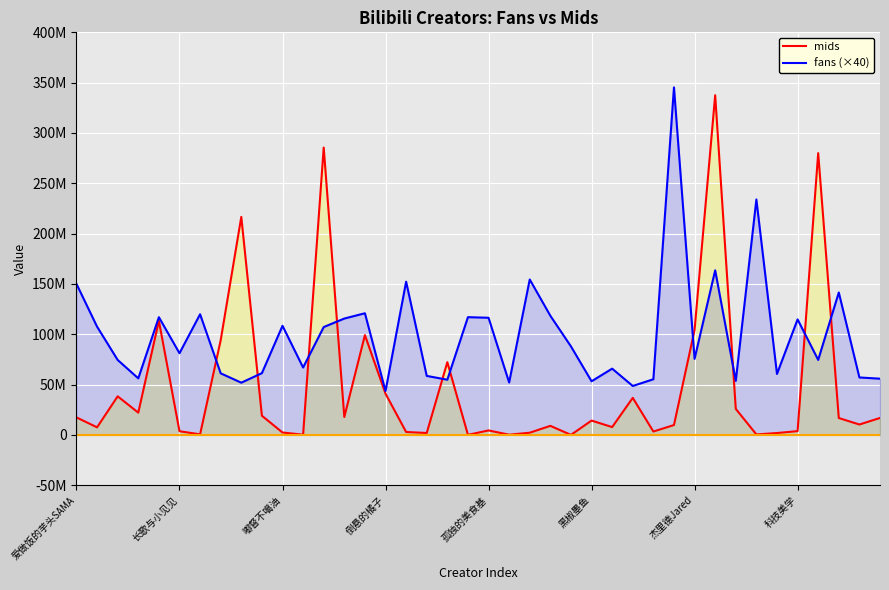

How many distinct data groups are displayed?

2